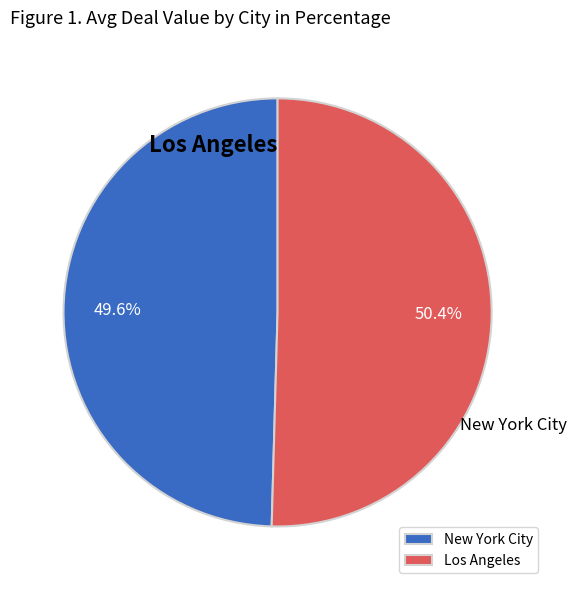

To the nearest percent, what portion does New York City represent?

50%